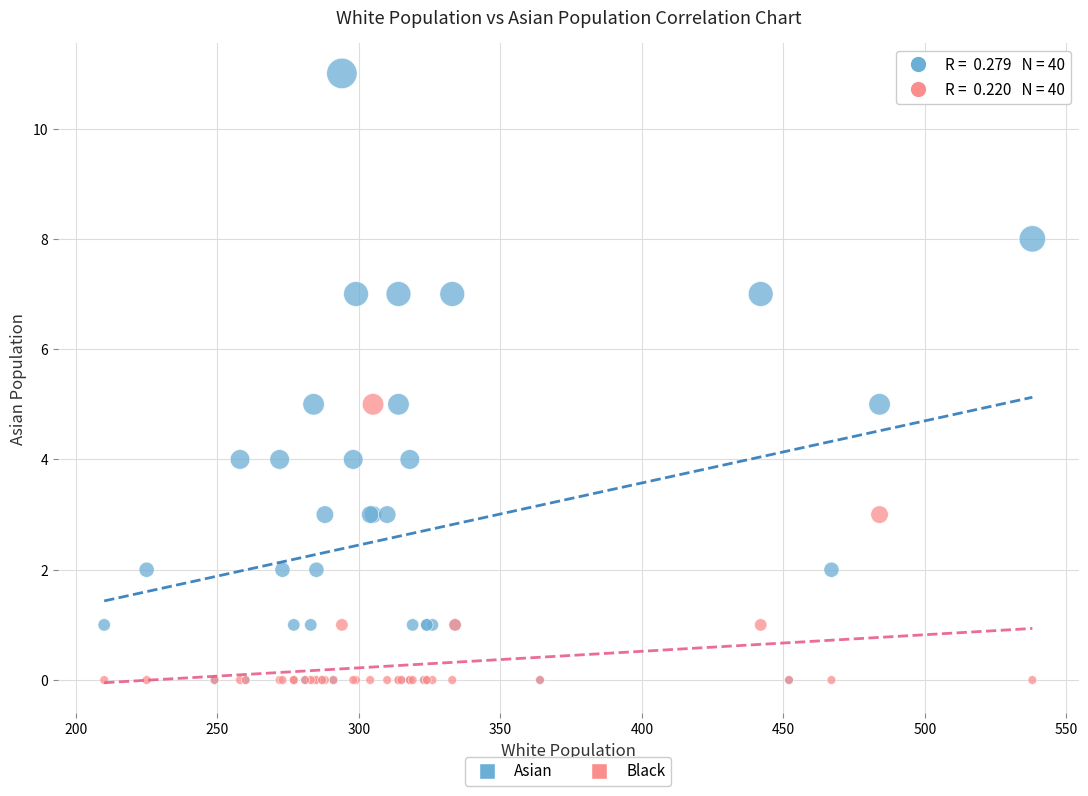

What are all the series names shown in the legend?

Asian, Black